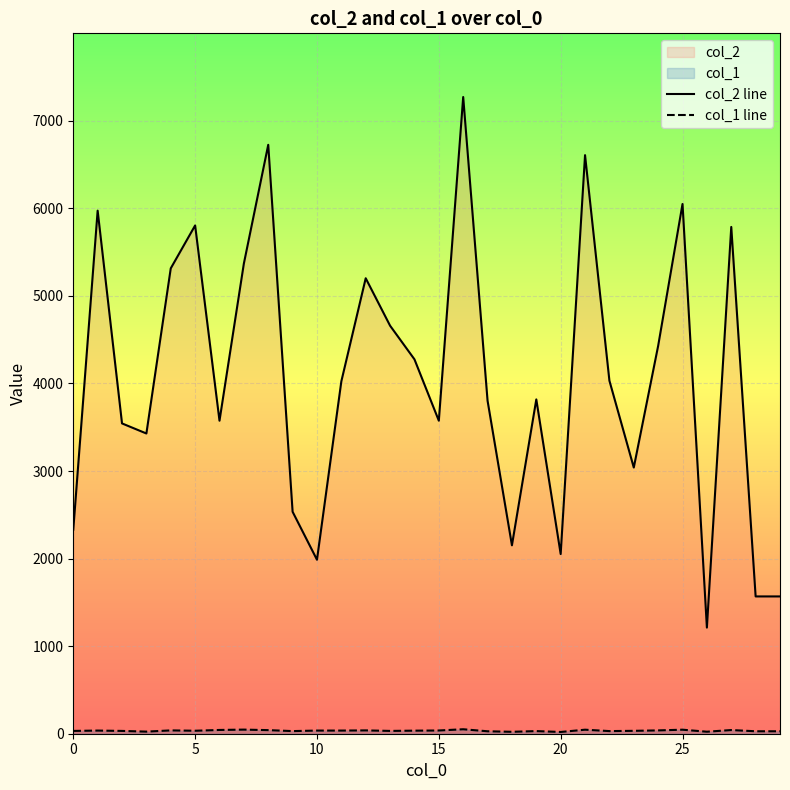

Reading left to right, extract all data points from this chart.

col_2 line: 2330	5974	3544	3429	5315	5805	3575	5370	6726	2535	1987	4025	5202	4660	4276	3575	7272	3803	2152	3818	2052	6608	4032	3040	4430	6050	1212	5788	1568	1568
col_1 line: 32	36	32	24	38	34	43	47	41	30	36	36	38	32	35	37	51	28	22	30	20	46	30	33	38	46	23	42	28	28